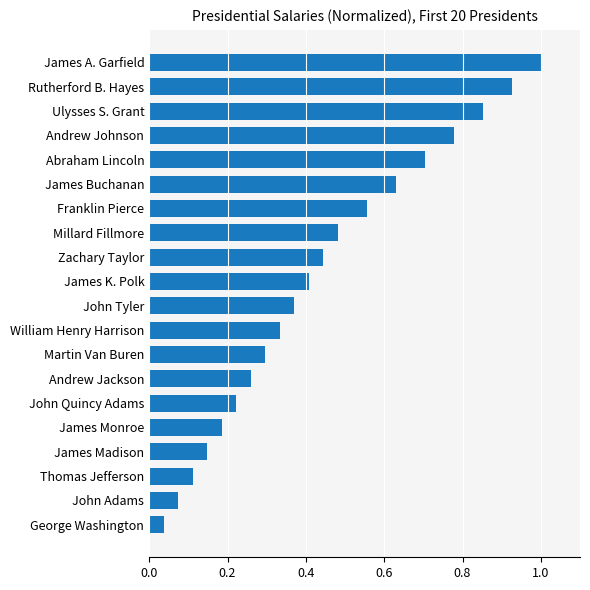

Where is the data nearest to the value 0?

George Washington